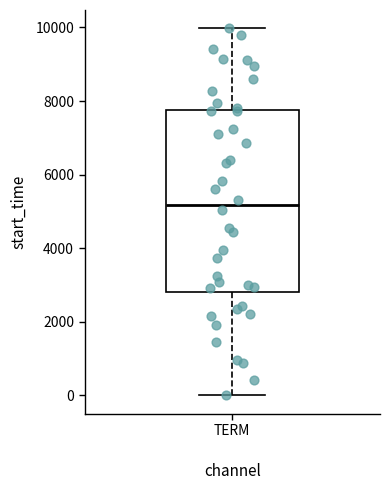

Read this box plot against the y-axis: the position of the median line, the range covered by the box, and the ends of both whiskers. The values are not printed on the chart, so give them approximately, as read against the axis.

median 5200, box 2800 to 7800, whiskers 0 to 10000